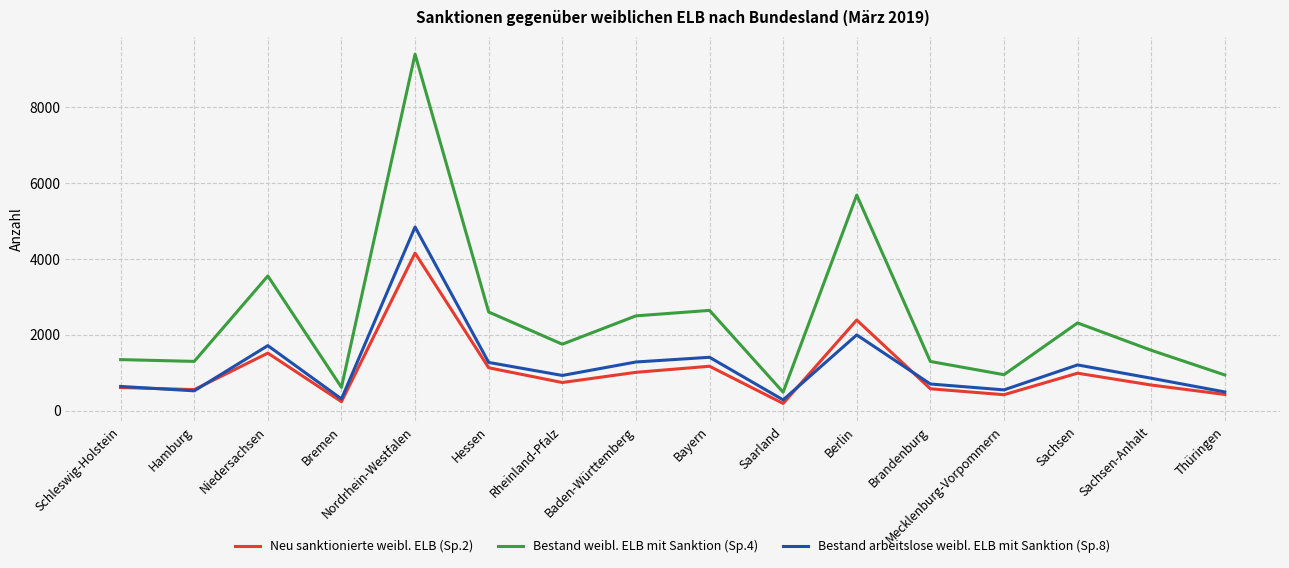

What is the difference between the second highest and minimum values in the Bestand arbeitslose weibl. ELB mit Sanktion (Sp.8) series?

1710